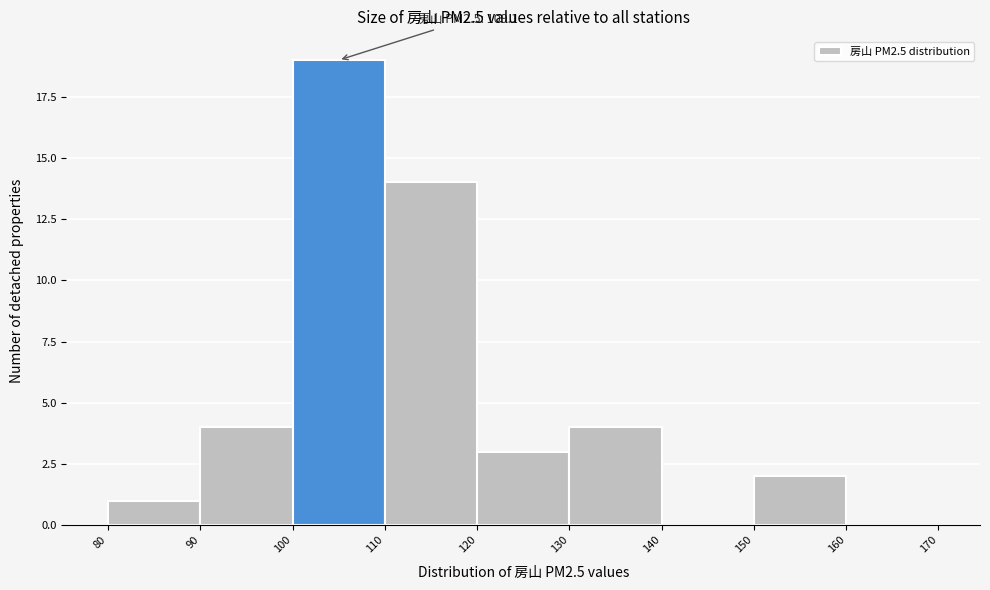

Over which range of the x-axis is the bar tallest?

100 to 110